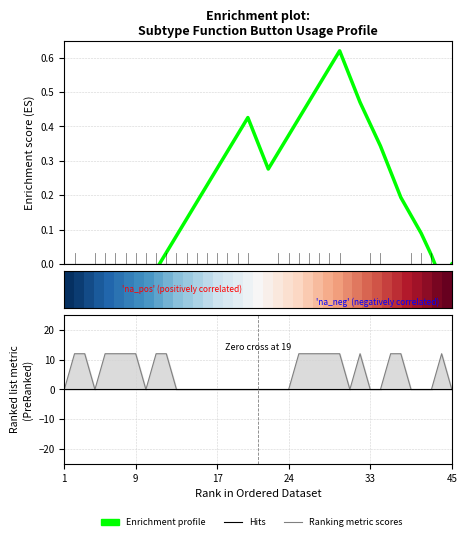

What is the average value of the Enrichment profile series?

0.2